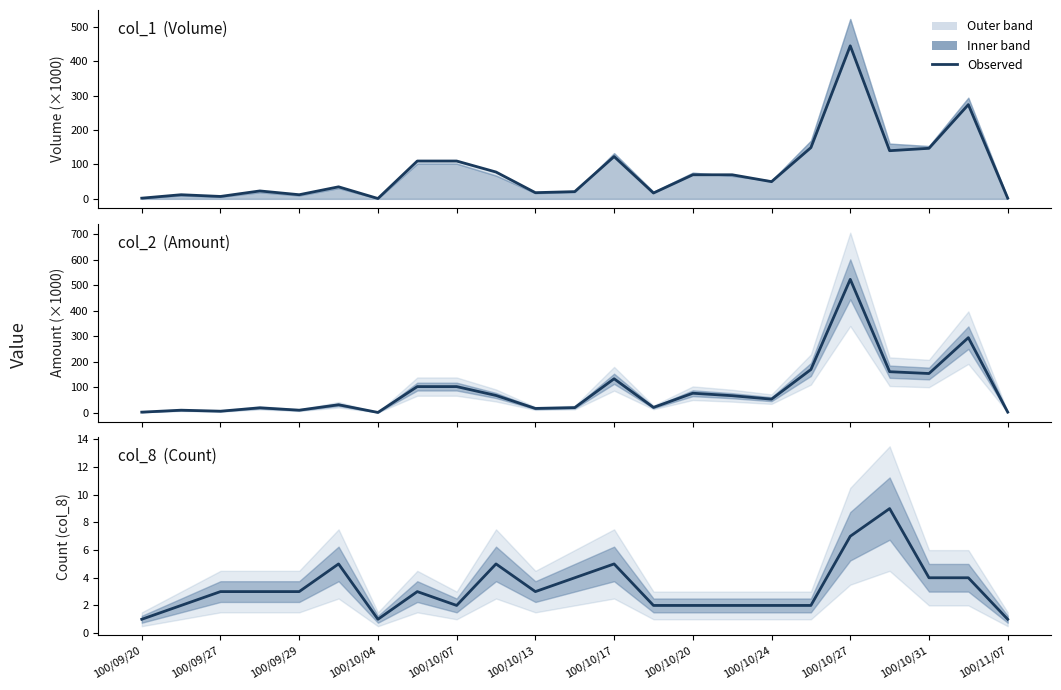

What is the spread (max minus min) of values at 13?

18.7